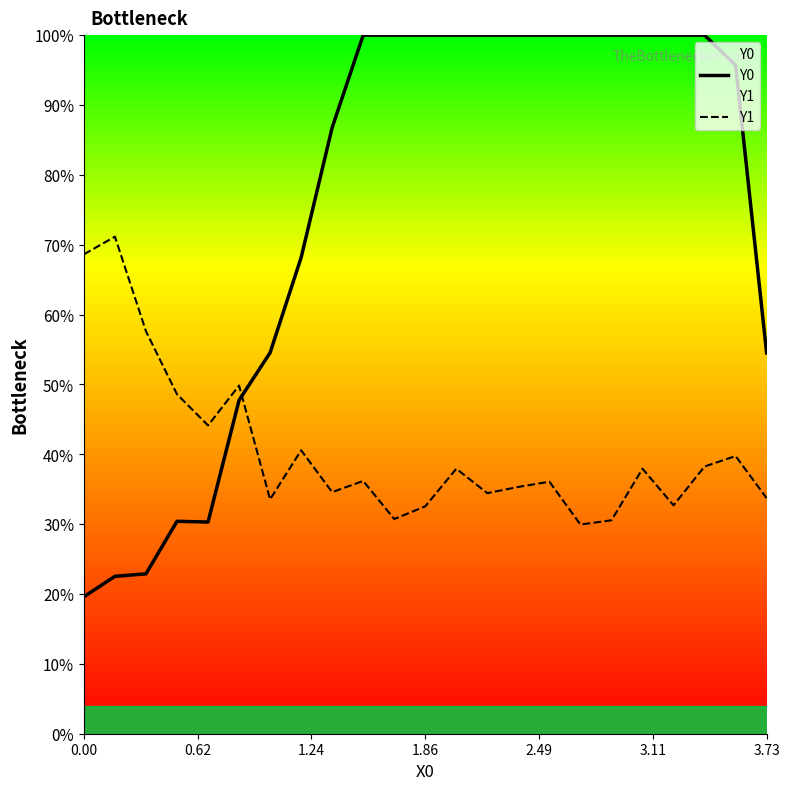

How many intersections are there between Y1 and Y0?

1